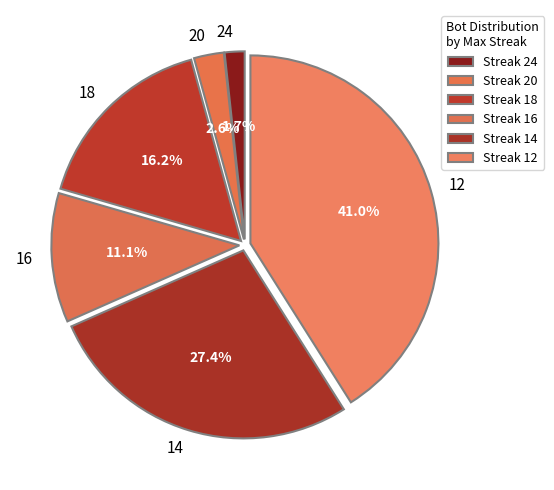

To the nearest percent, what is the difference between the 20 and 18 slice percentages?

14%